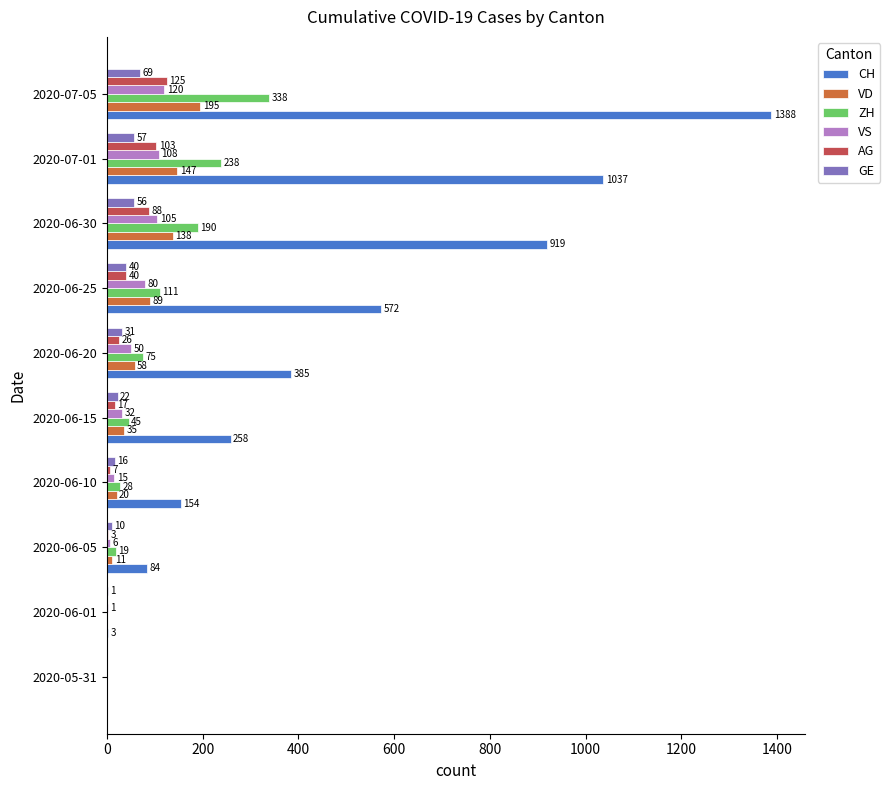

What is the sum of the AG values at 2020-06-10 and 2020-06-05?

10